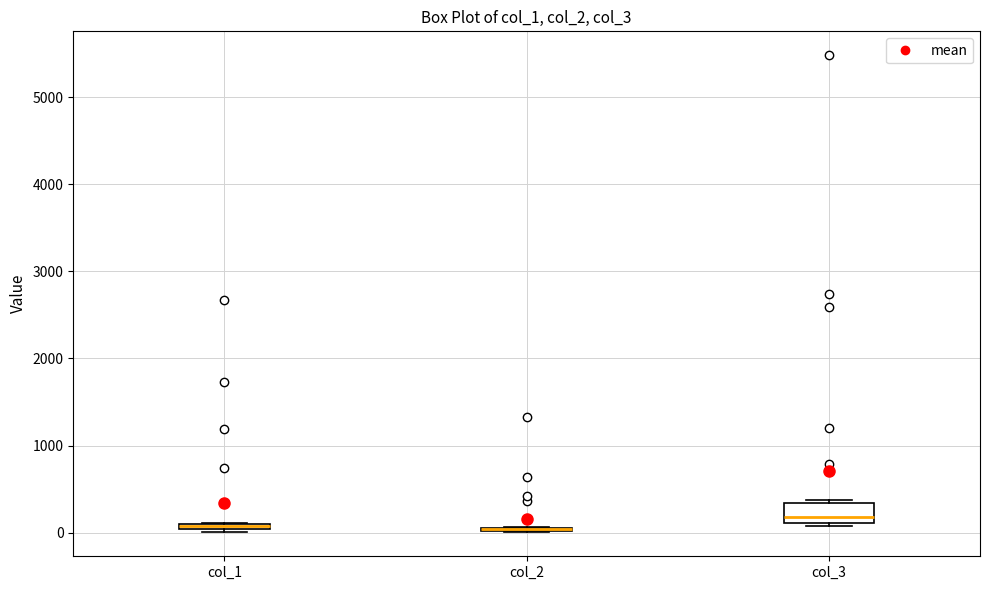

Where is the upper edge of the box for col_3 on the y-axis? The values are not printed on the chart, so give them approximately, as read against the axis.

300